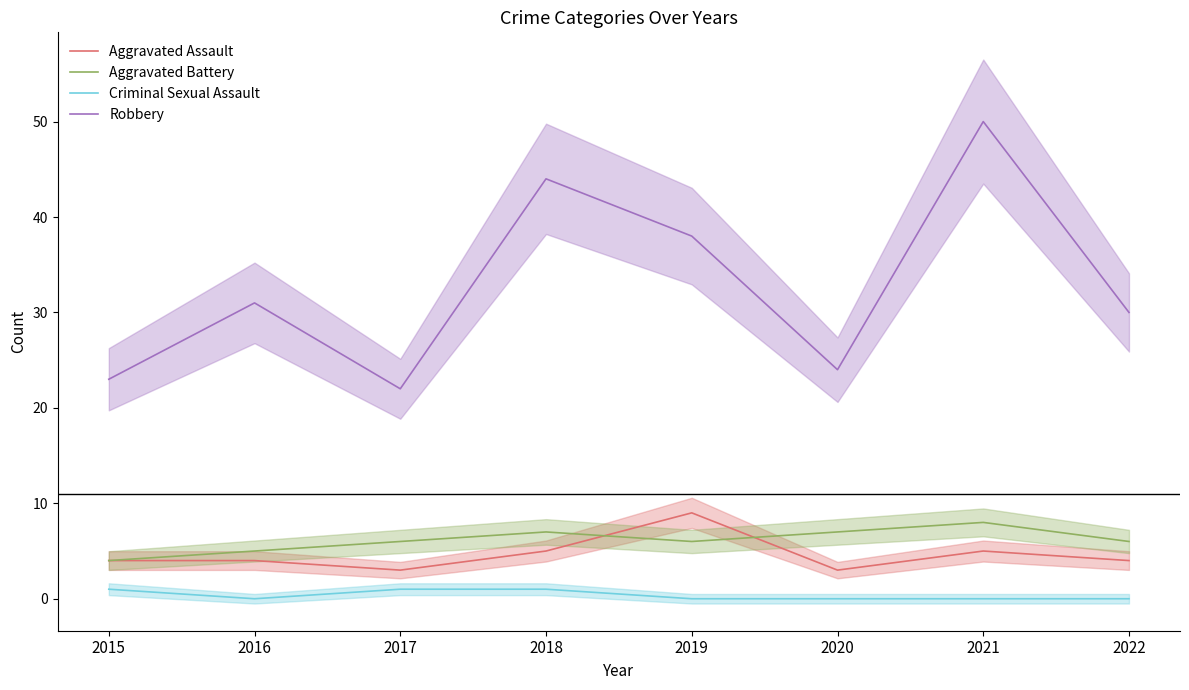

Which series has the largest total across all categories?

Robbery